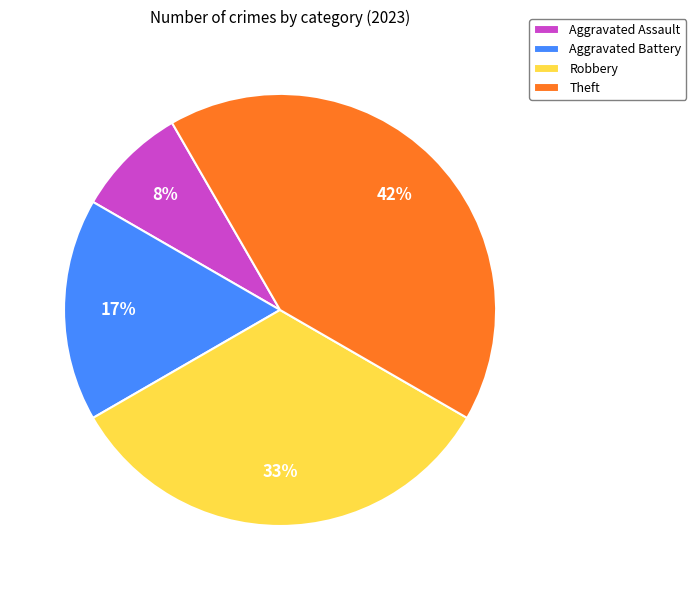

What percentage is the Robbery slice, to the nearest percent?

33%